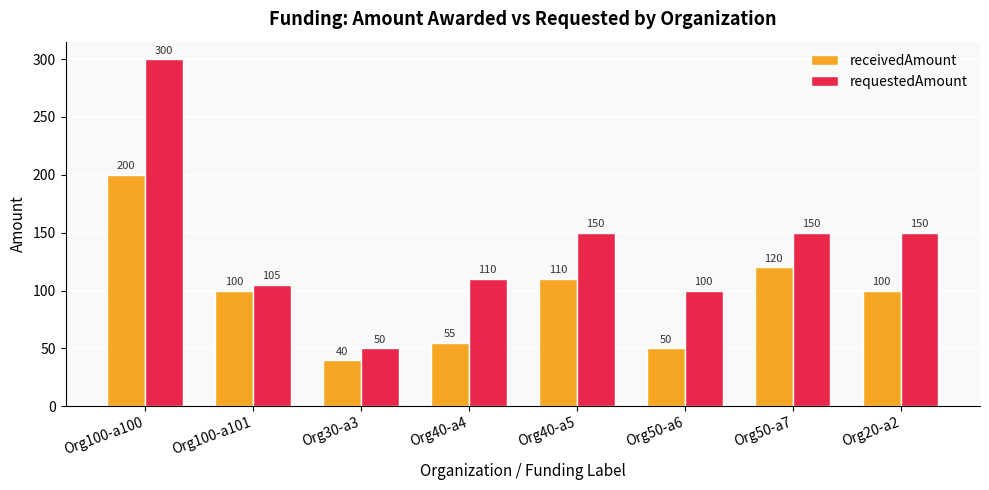

What is the label of the 7th bar from the right?

Org100-a101